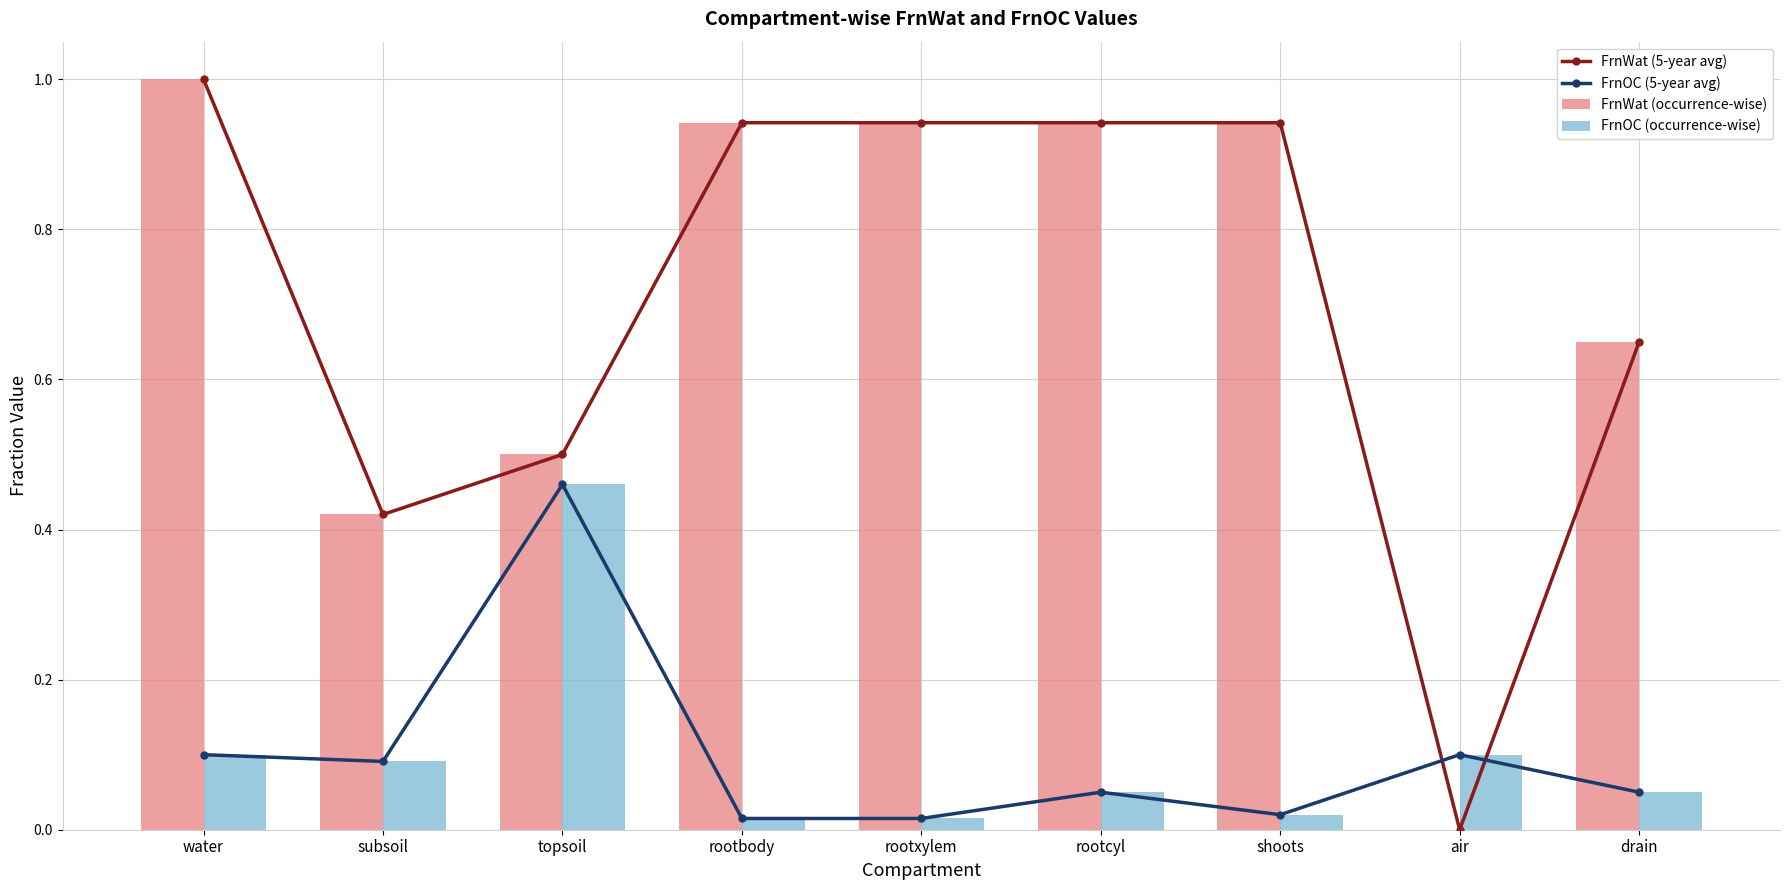

How many groups of bars are there?

9